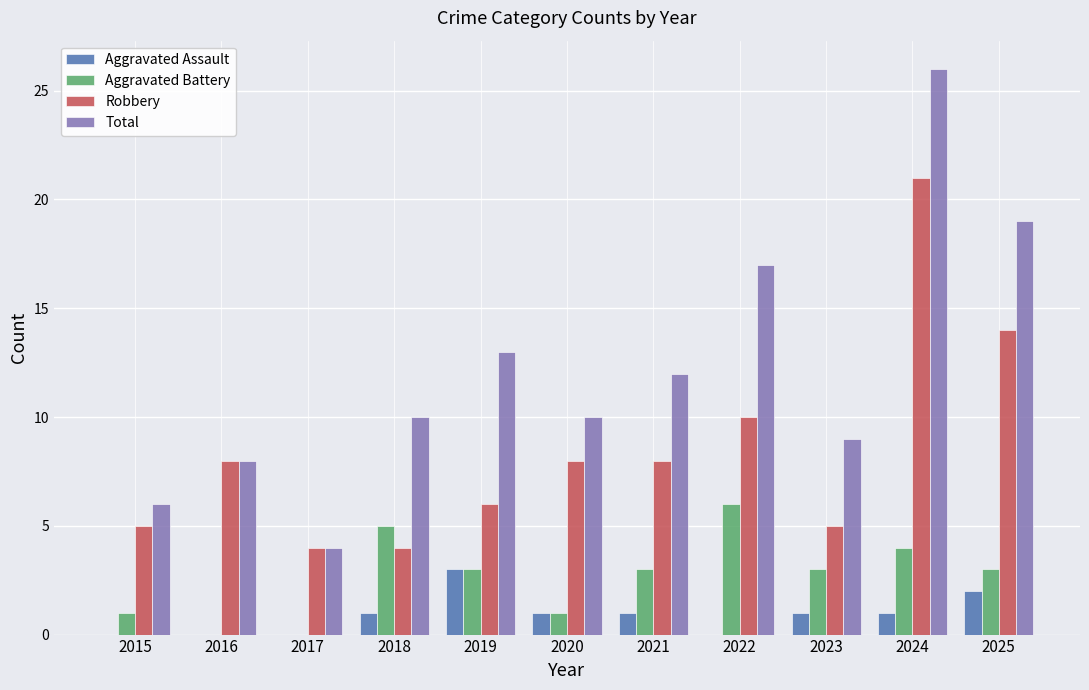

Which series changed the most between 2016 and 2024?

Total